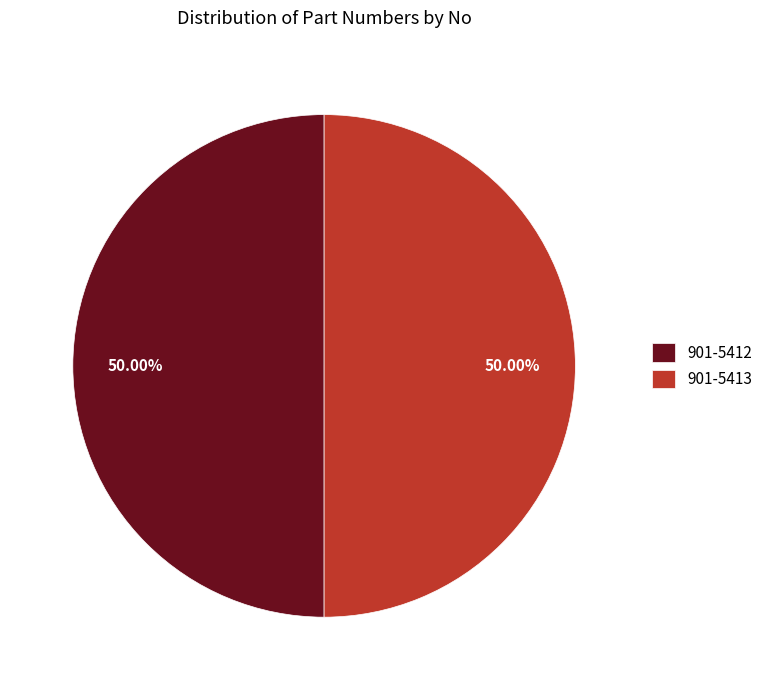

The 901-5413 slice represents 50% of the pie. True or false?

True